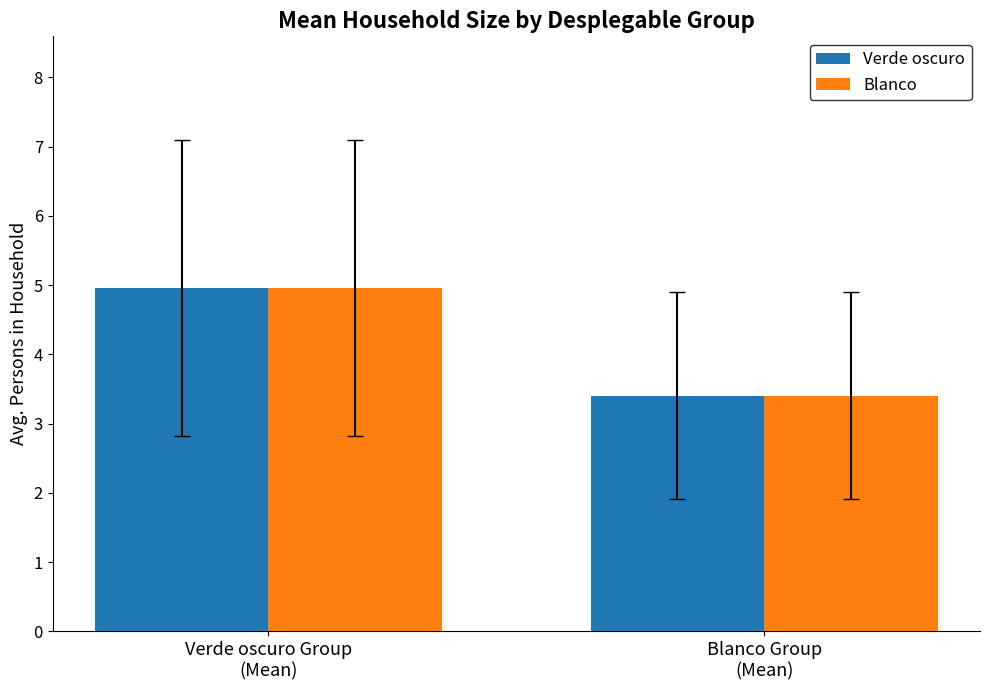

What is the maximum value shown in the chart?

5.0